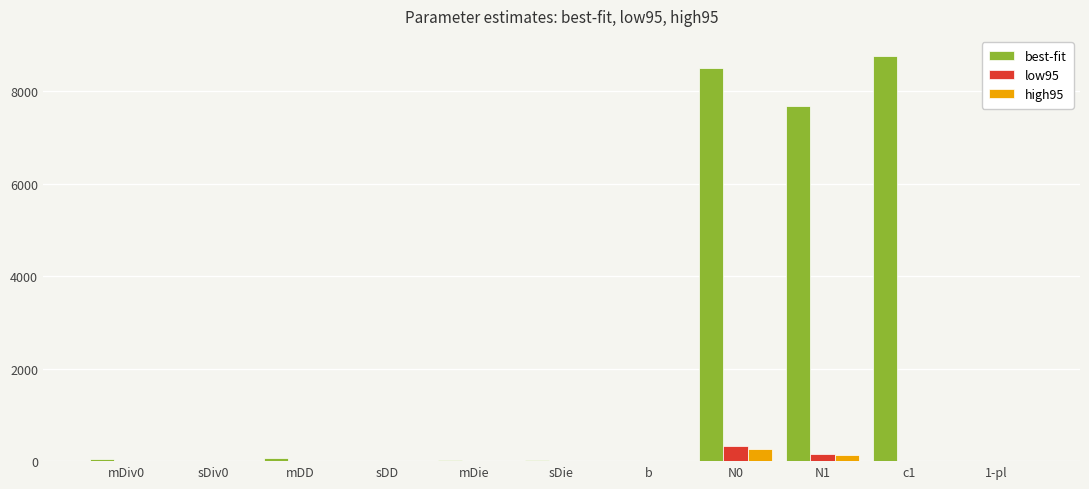

Where is low95 nearest to the value 160?

N1